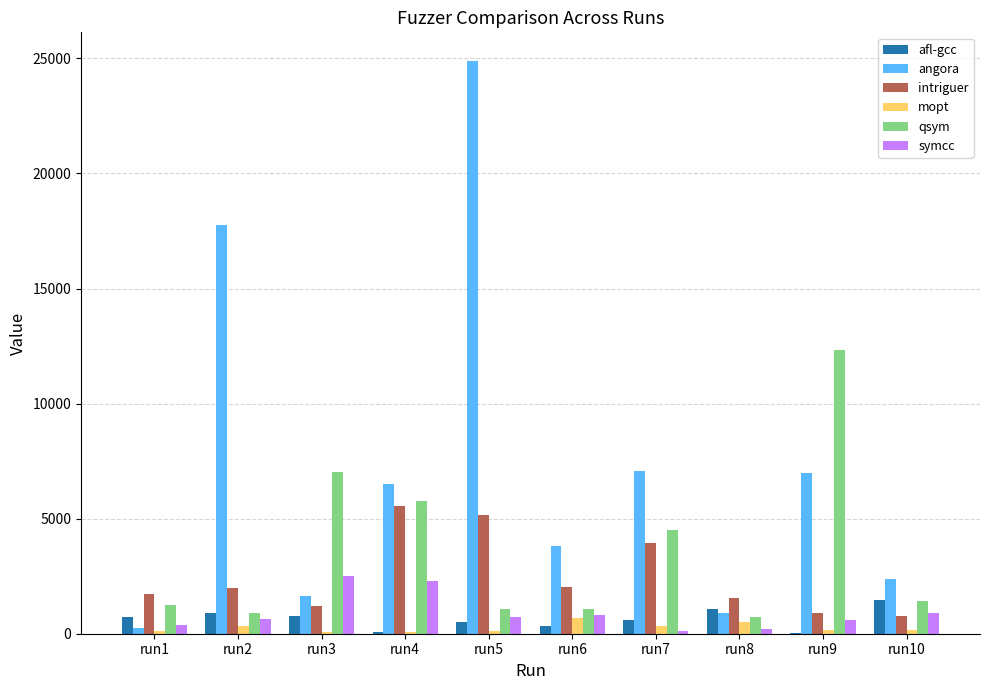

How many series are shown in this chart?

6